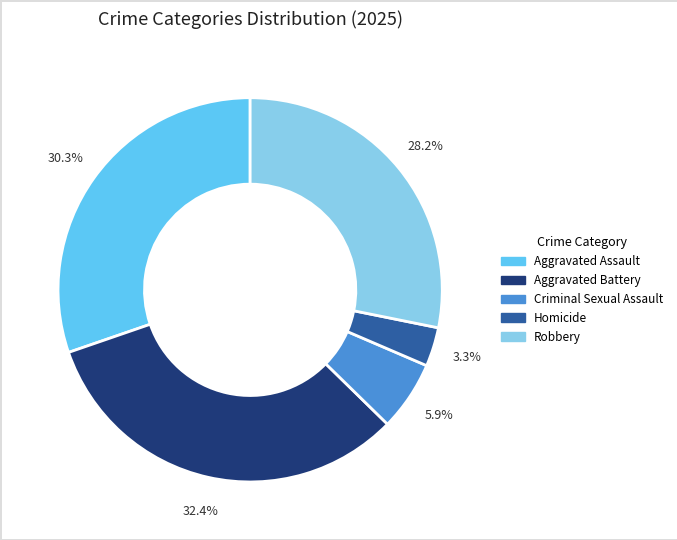

To the nearest percent, what is the combined percentage of Criminal Sexual Assault and Robbery?

34%